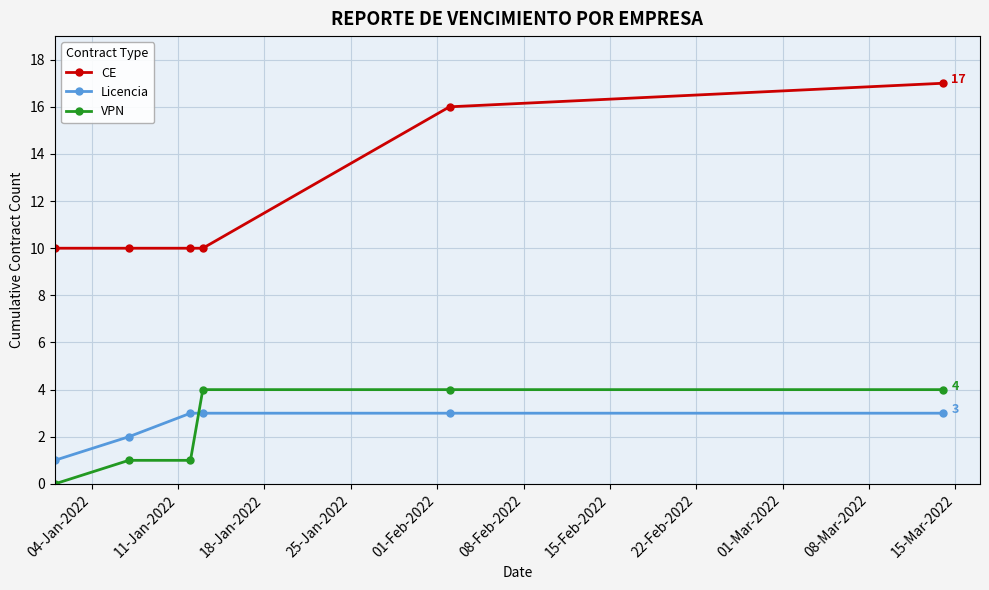

Which series has the largest range (max minus min)?

CE